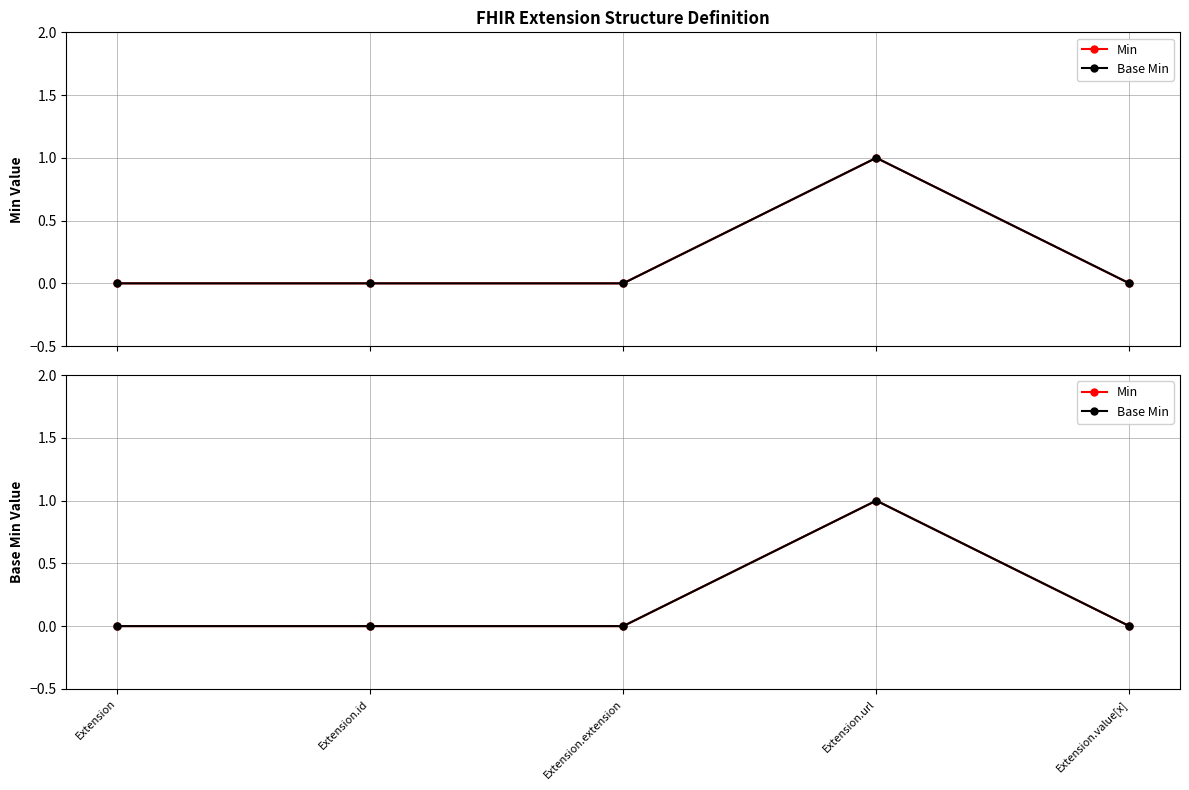

Reading left to right, what are all the values shown in this chart?

Min: 0	0	0	1	0
Base Min: 0	0	0	1	0